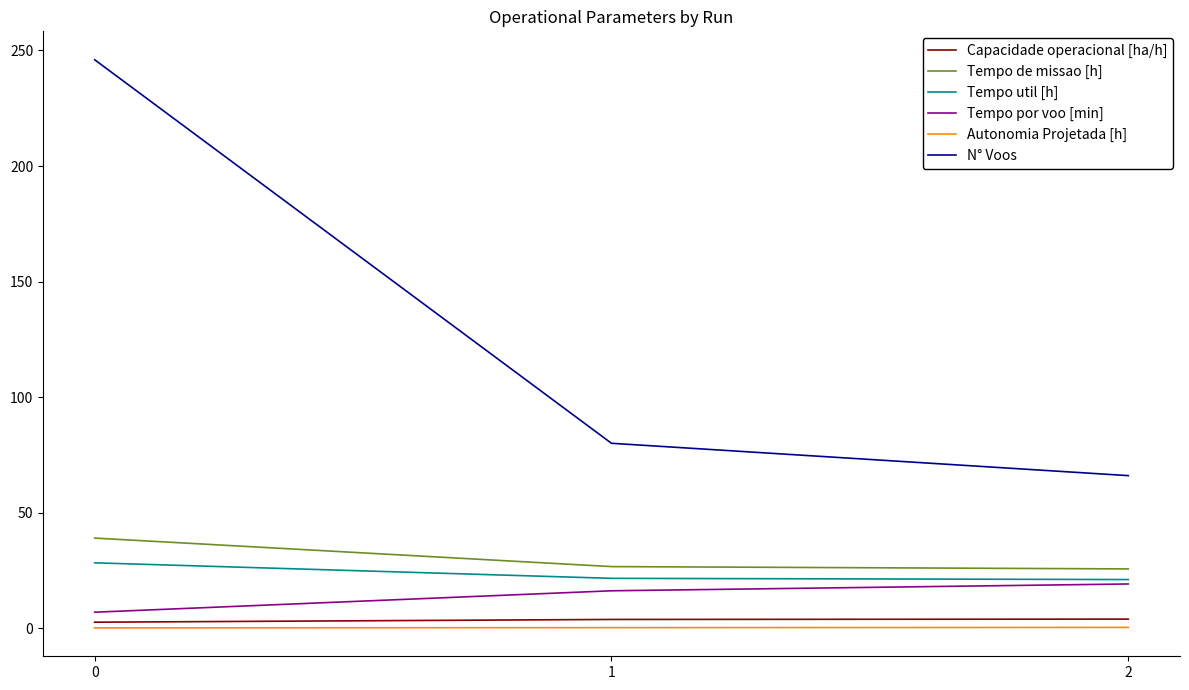

Is the value of Tempo por voo [min] at 0 greater than the value of N° Voos at 0?

No